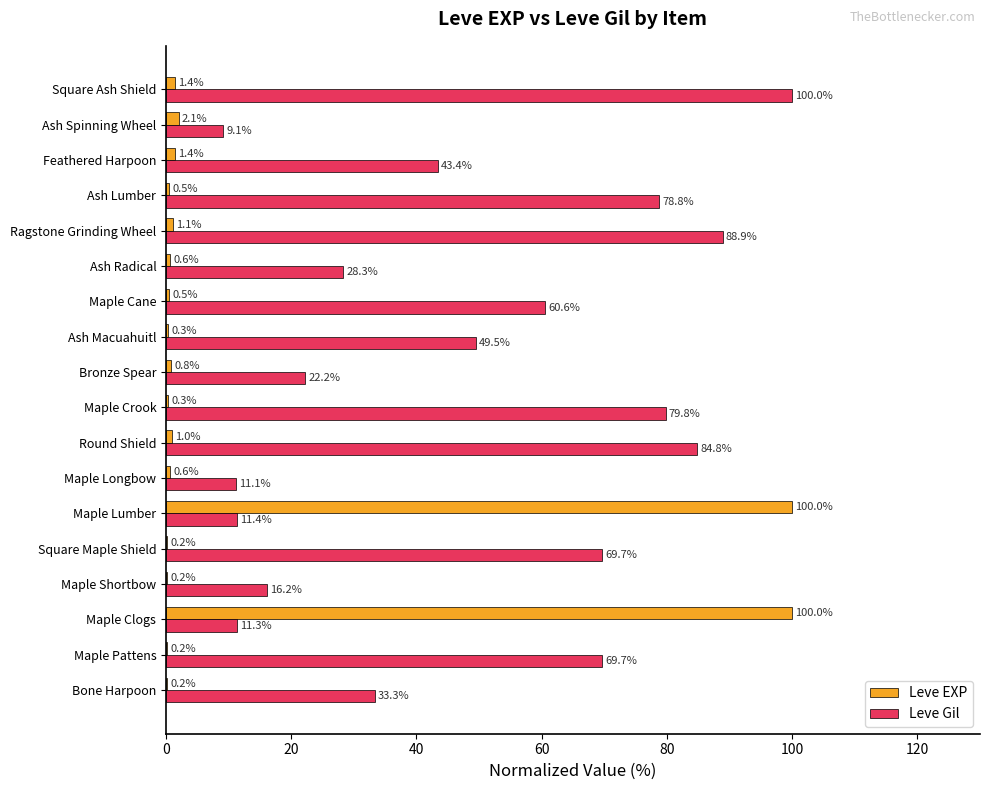

What is the approximate value of Leve Gil at Bronze Spear?

22.2